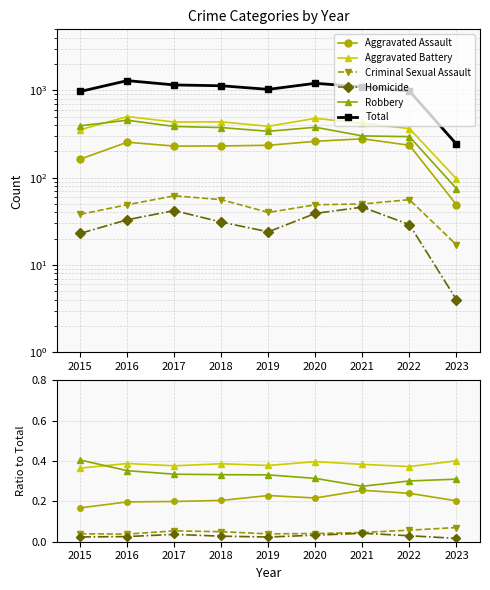

What is the average value of the Aggravated Battery series?

386